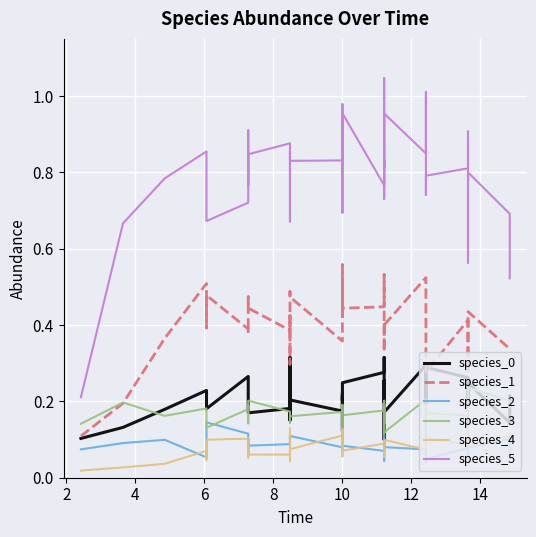

True or false: species_5 and species_4 cross at least once.

False